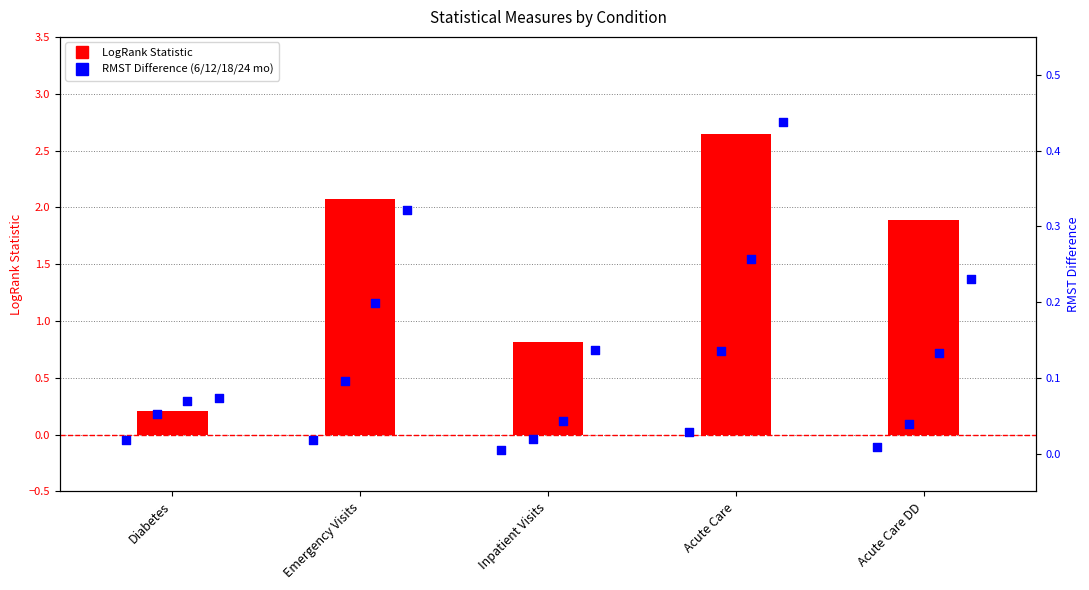

What is the total value across all series at Emergency Visits?

2.7